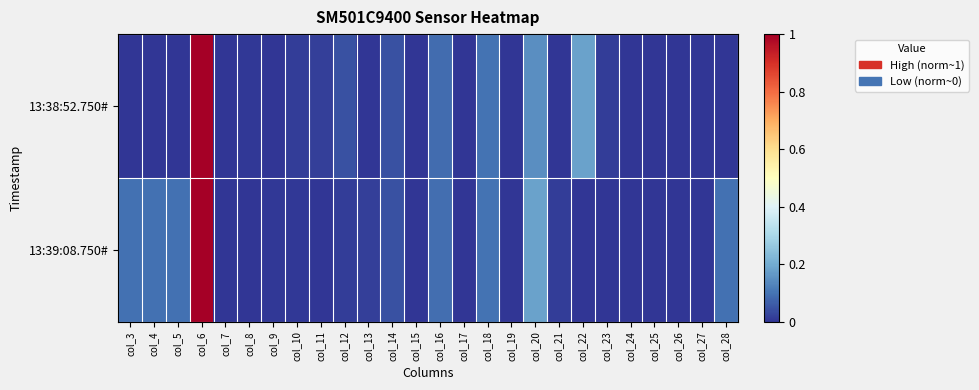

Count the number of data series in this chart.

2